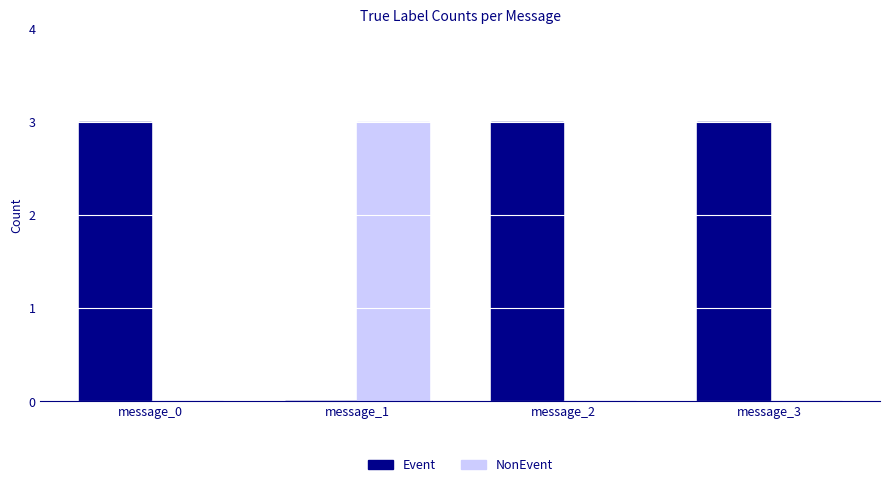

What is the sum of all Event values?

9